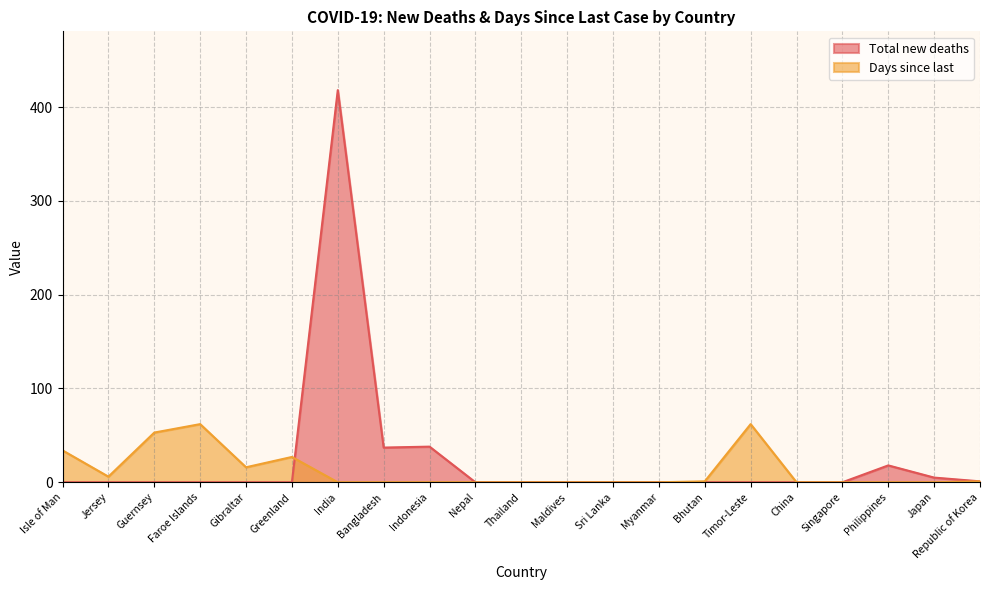

Which has a higher value, Nepal or Thailand?

Nepal